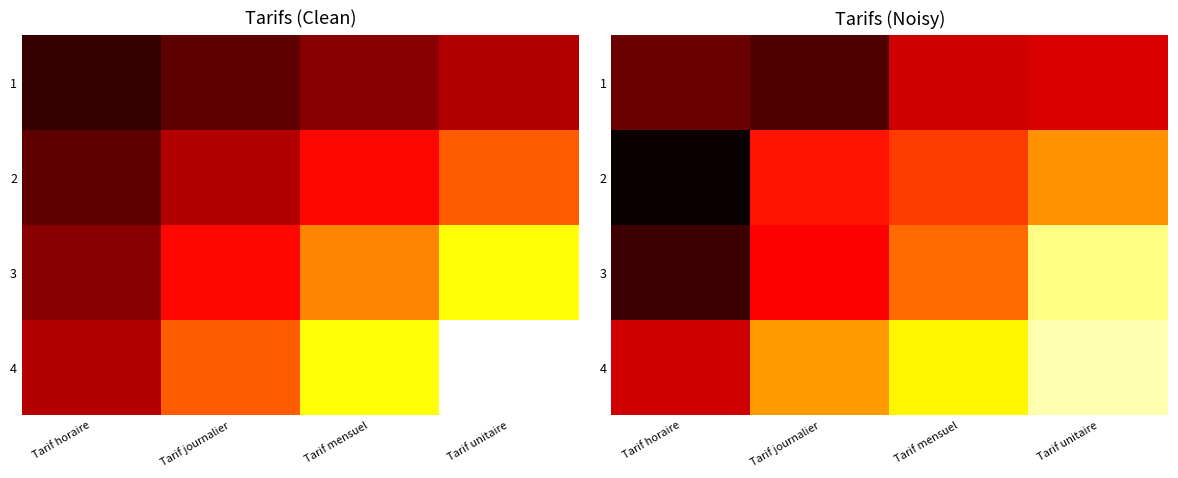

What is the sum of the row_2 values at Tarif journalier and Tarif horaire?

0.4